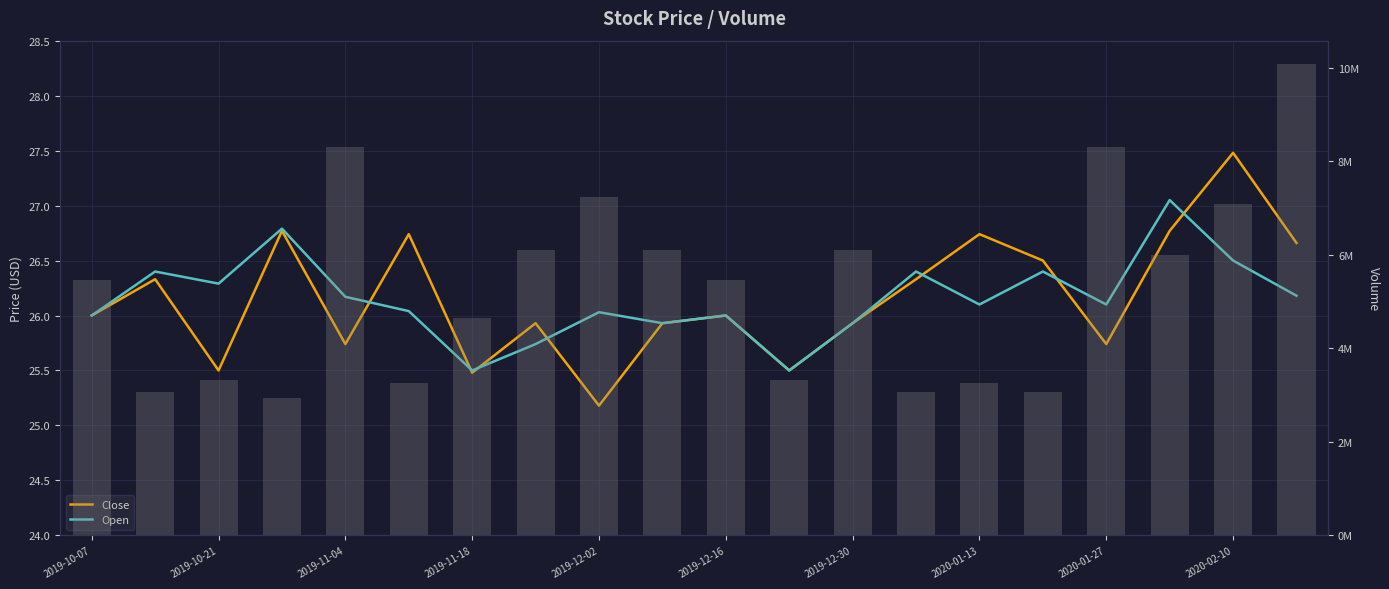

What is the average value of the Volume series?

5312215.0